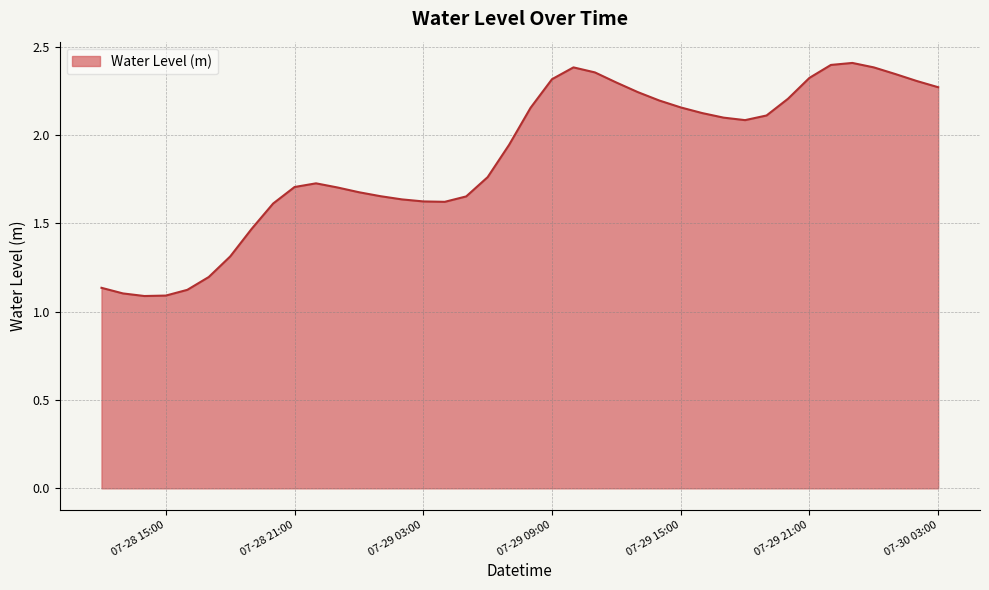

What is the difference between the maximum and minimum values?

1.3